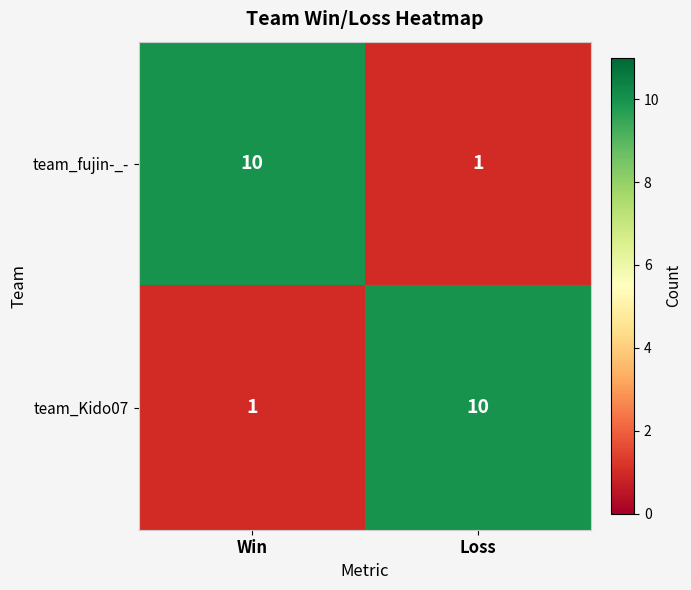

Rank the series at Loss from lowest to highest value.

team_fujin-_-, team_Kido07